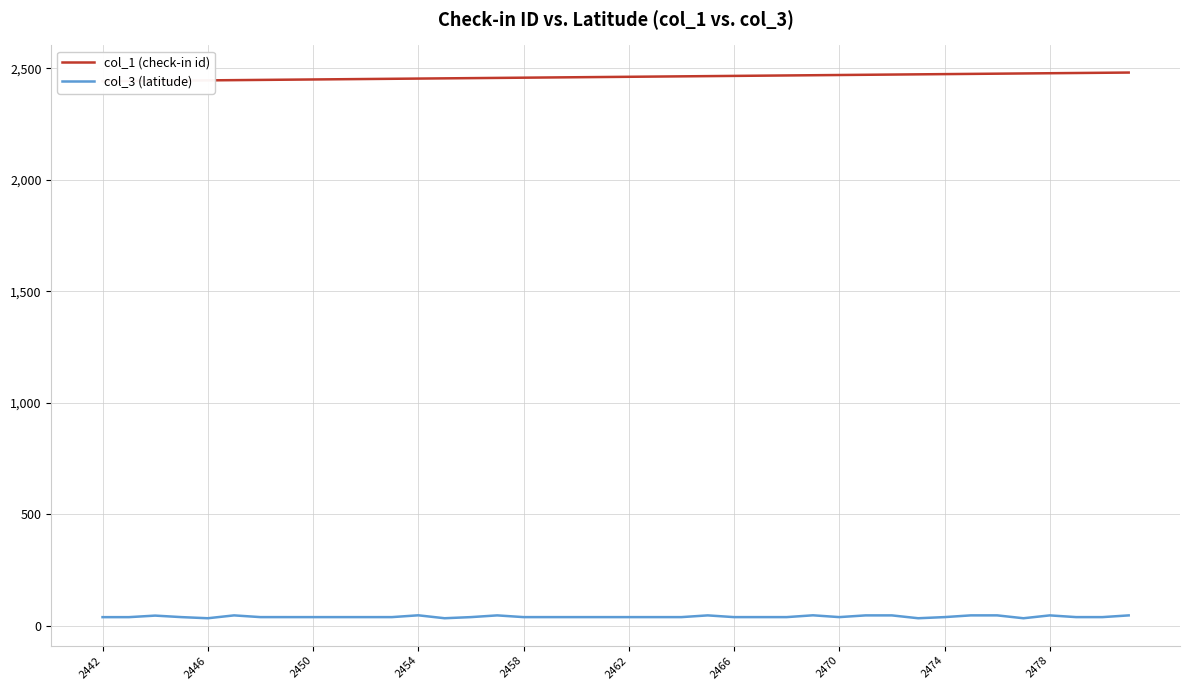

Which has a higher value, 38 or 10?

38